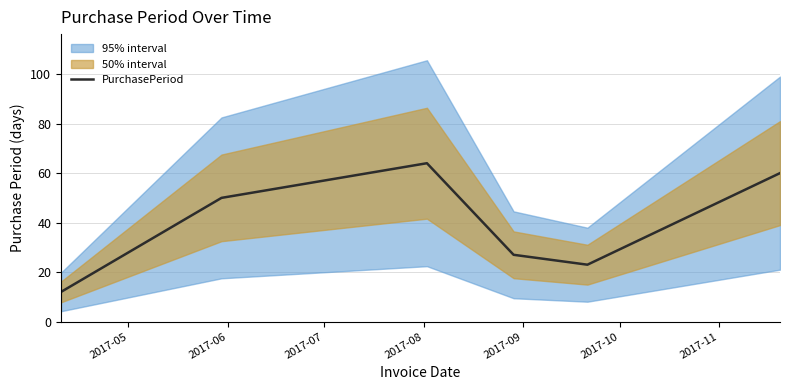

Reading right to left, transcribe all the data shown in this chart.

60	23	27	64	50	12